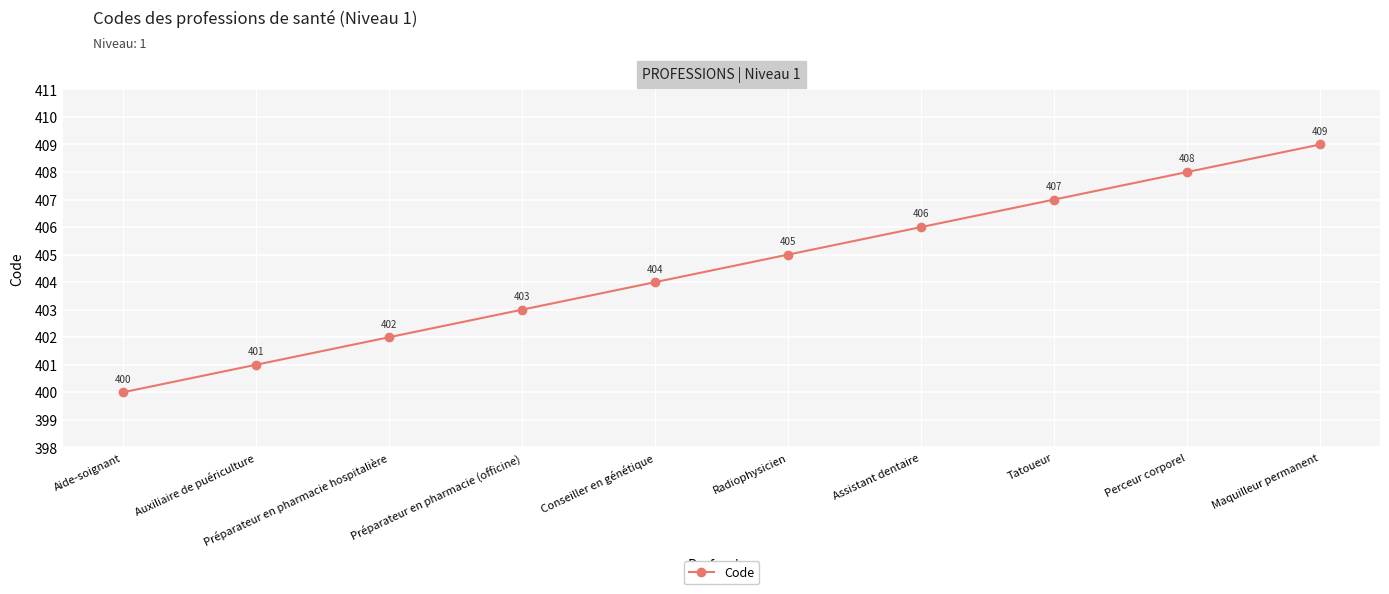

Reading left to right, what are all the values shown in this chart?

Aide-soignant=400	Auxiliaire de puériculture=401	Préparateur en pharmacie hospitalière=402	Préparateur en pharmacie (officine)=403	Conseiller en génétique=404	Radiophysicien=405	Assistant dentaire=406	Tatoueur=407	Perceur corporel=408	Maquilleur permanent=409